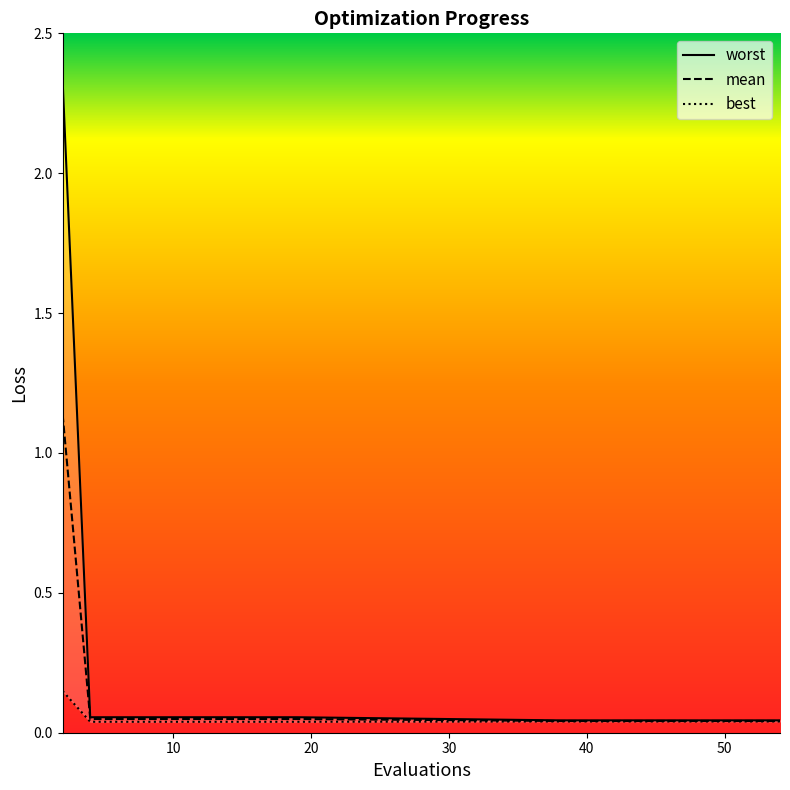

What is the difference between the maximum and minimum values in the best series?

0.1